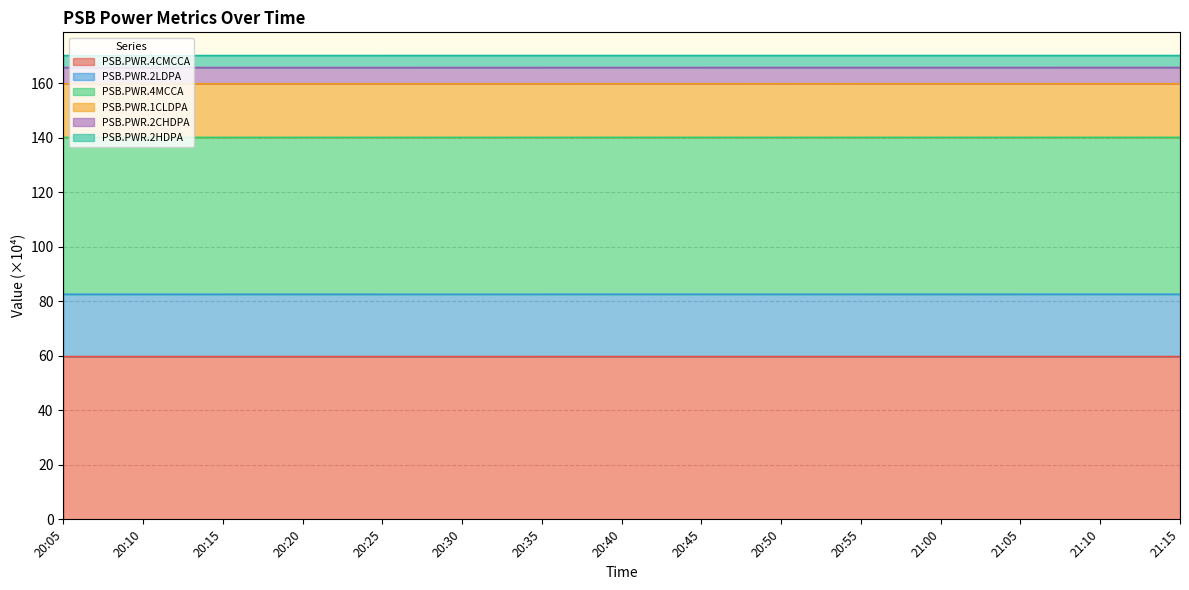

At which label does PSB.PWR.1CLDPA reach its minimum?

20:05